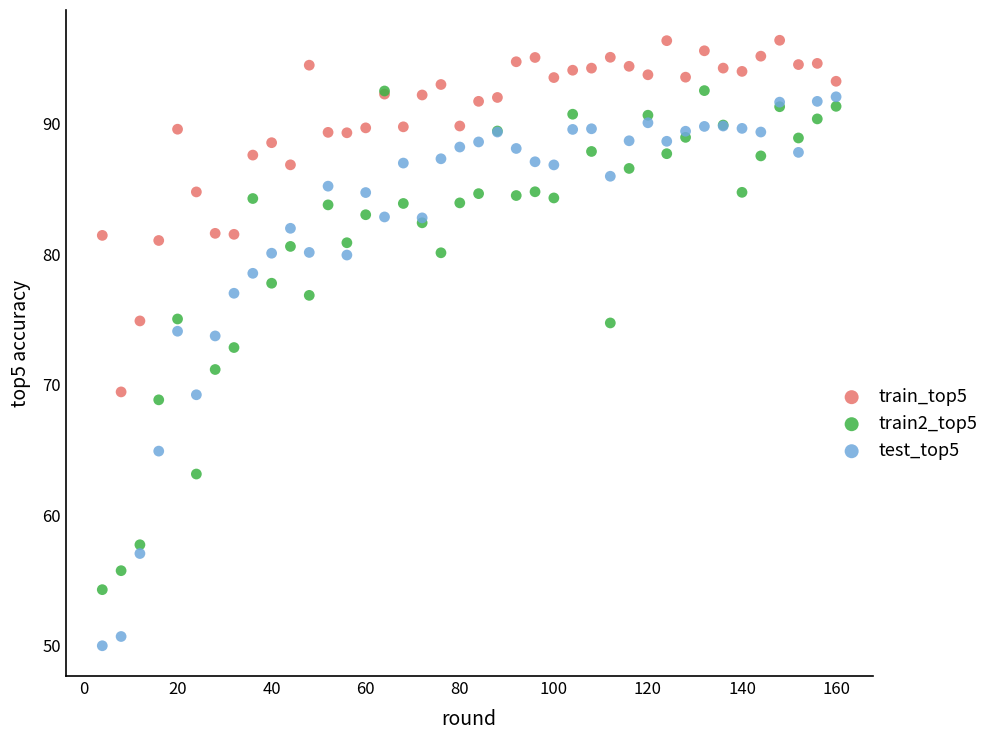

Which series has the largest Y range (max minus min)?

test_top5